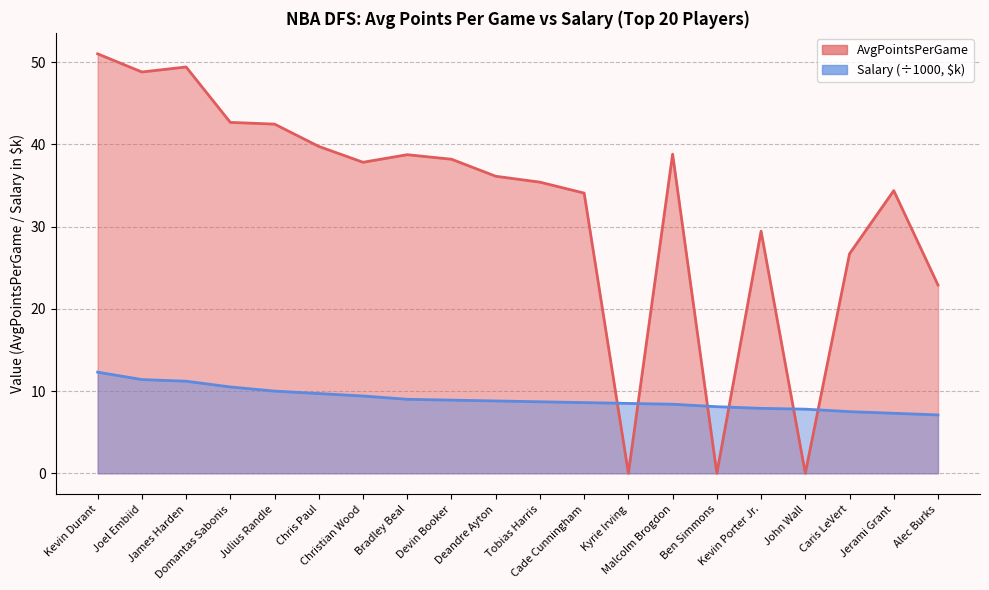

Read the Salary value at Kevin Porter Jr..

7.9